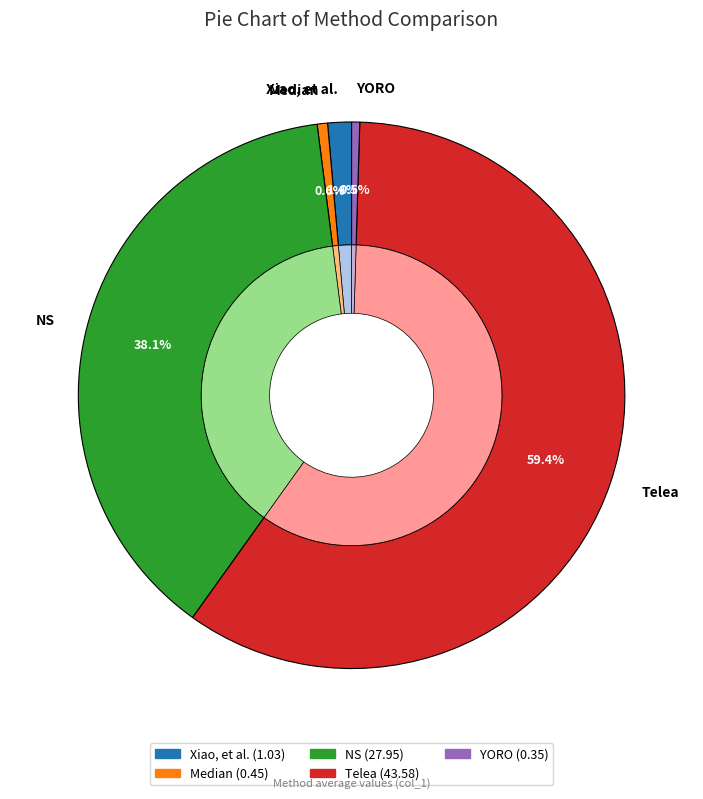

Which slice is the largest?

Telea